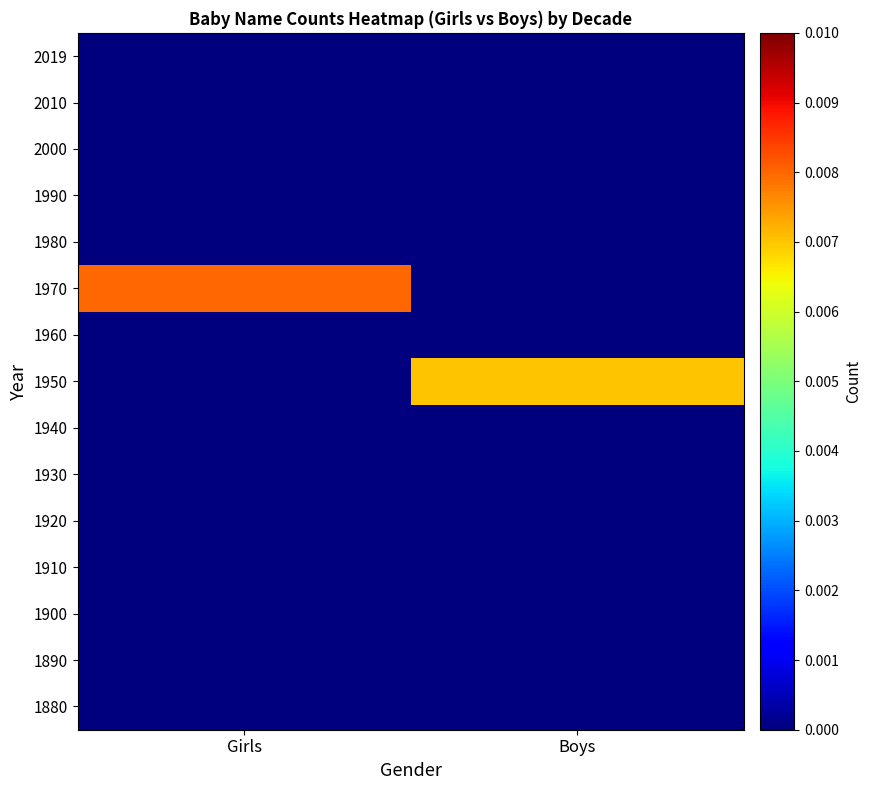

At Girls, list the series in order from smallest to largest.

1880, 1890, 1900, 1910, 1920, 1930, 1940, 1950, 1960, 1980, 1990, 2000, 2010, 2019, 1970